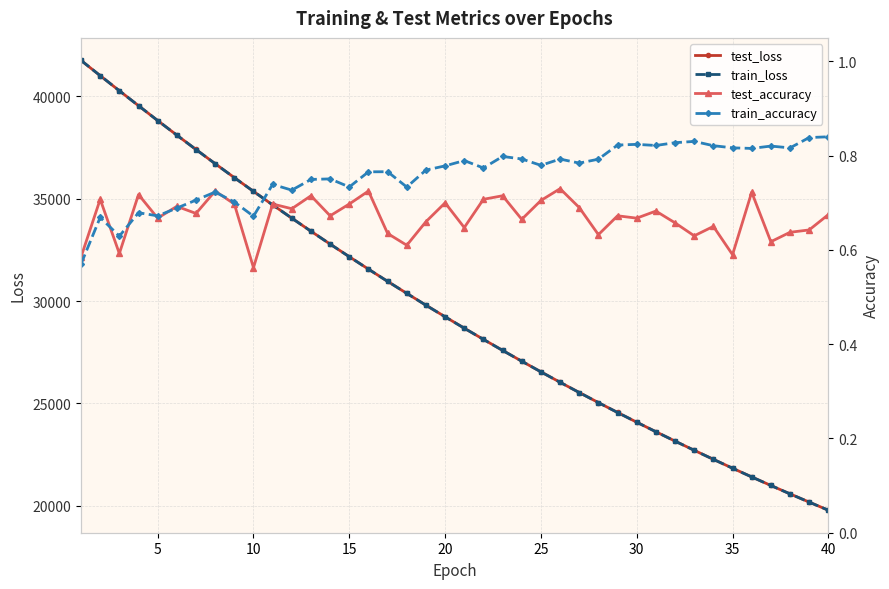

What is the highest value of the test_loss series?

41744.8